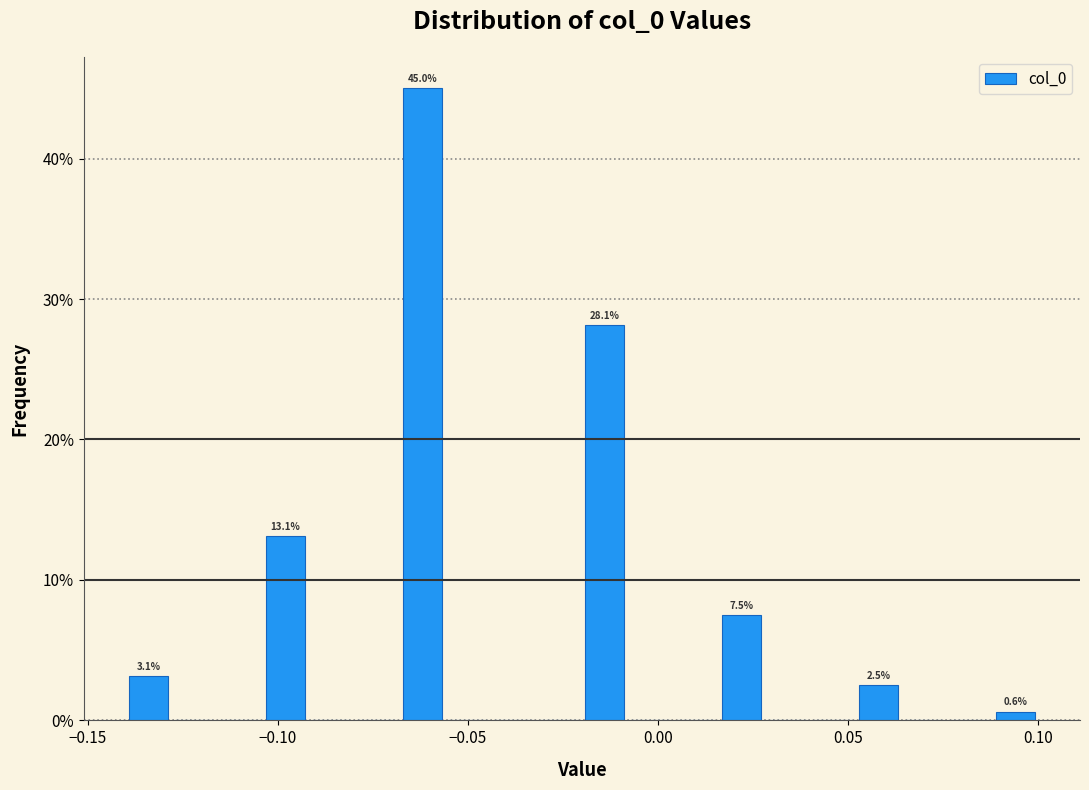

Read against the x-axis, roughly where is the centre of the tallest bar?

-0.060